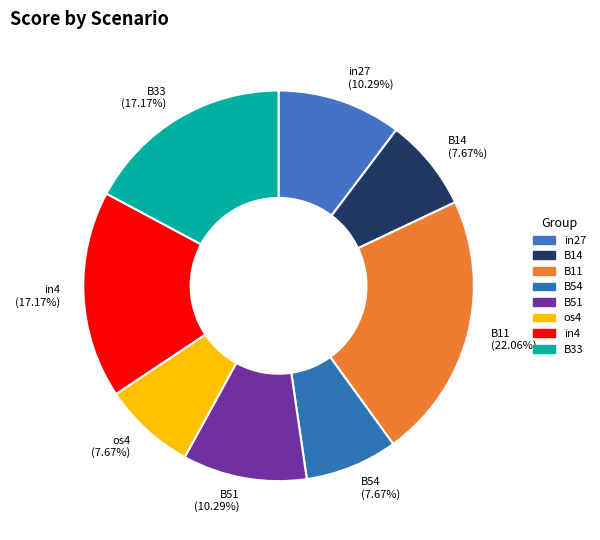

Which has a higher value, B33 or B54?

B33